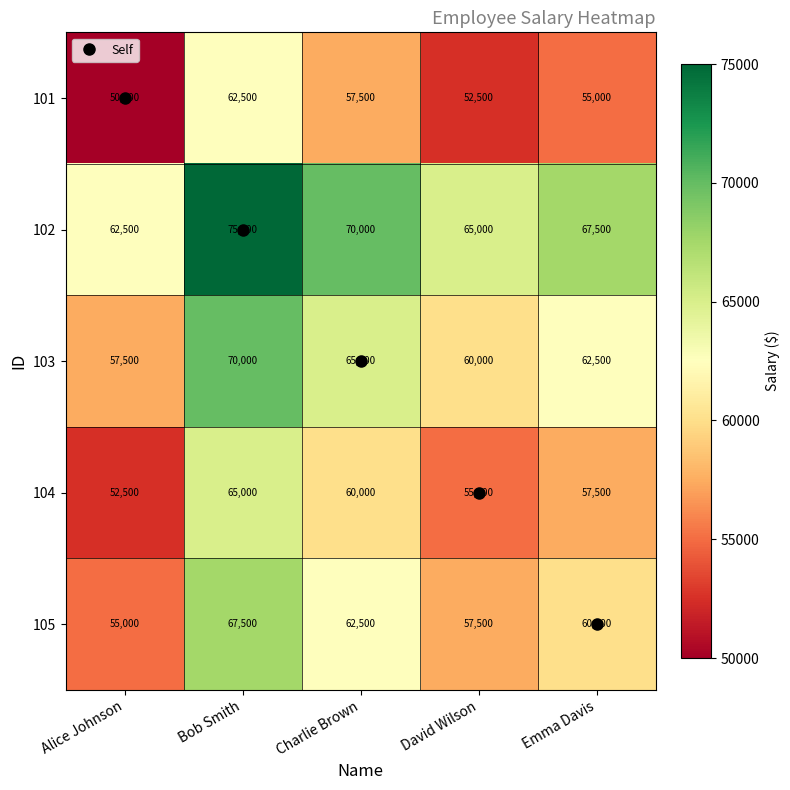

Rank the series by their average value, from lowest to highest.

101, 104, 105, 103, 102